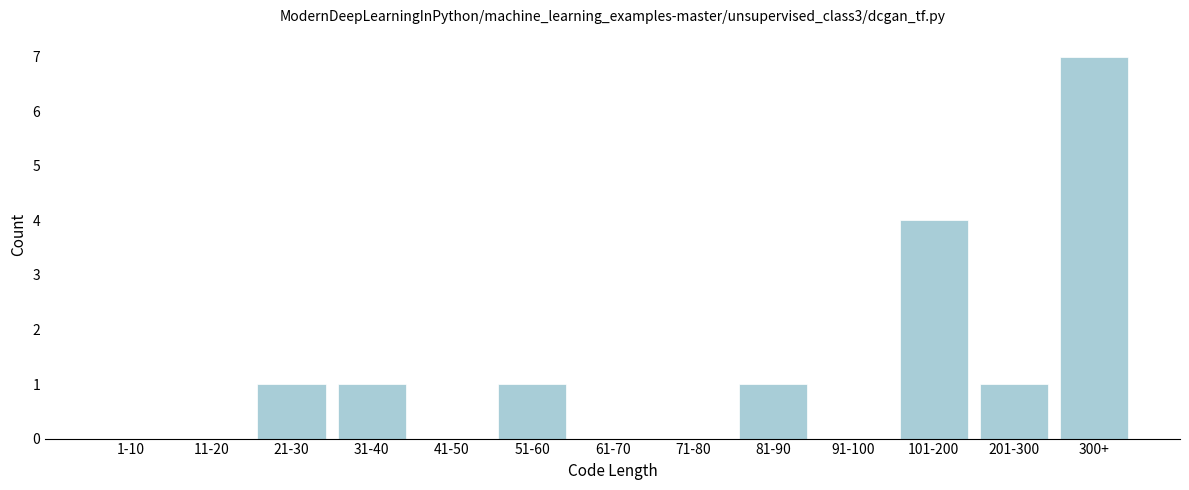

Reading left to right, what are all the values shown in this chart?

1-10=0	11-20=0	21-30=1	31-40=1	41-50=0	51-60=1	61-70=0	71-80=0	81-90=1	91-100=0	101-200=4	201-300=1	300+=7